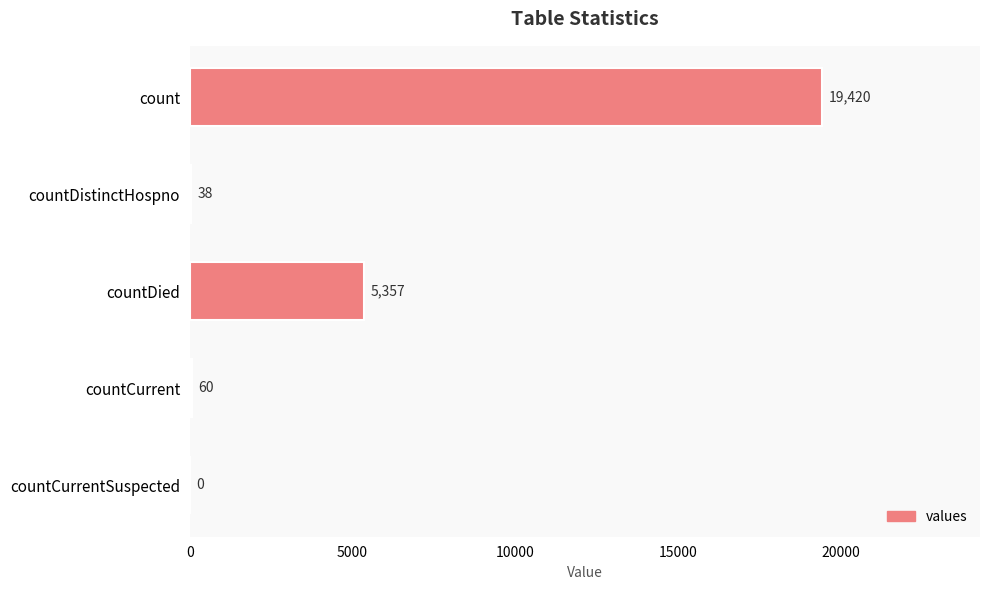

Reading top to bottom, transcribe all the data shown in this chart.

count=19420	countDistinctHospno=38	countDied=5357	countCurrent=60	countCurrentSuspected=0